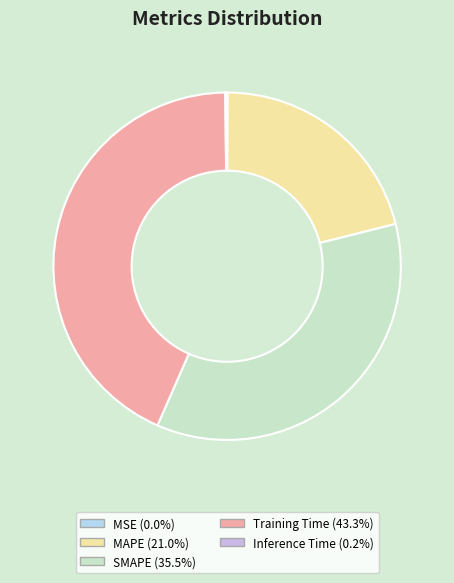

Does any single category account for the majority?

No